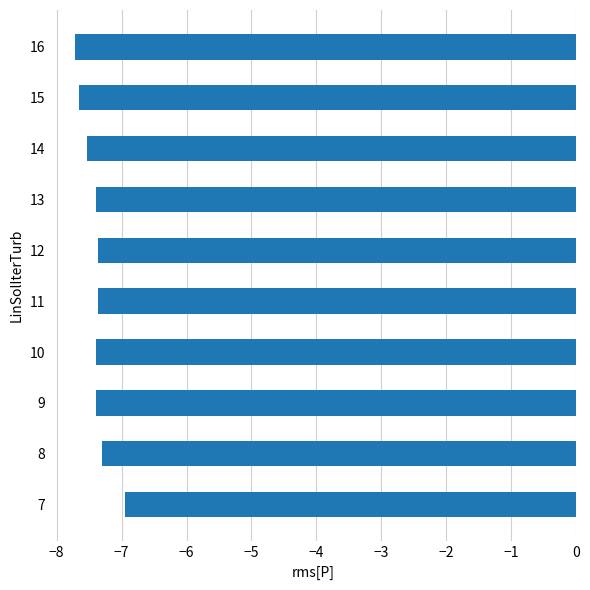

What is the sum of all values?

-74.1